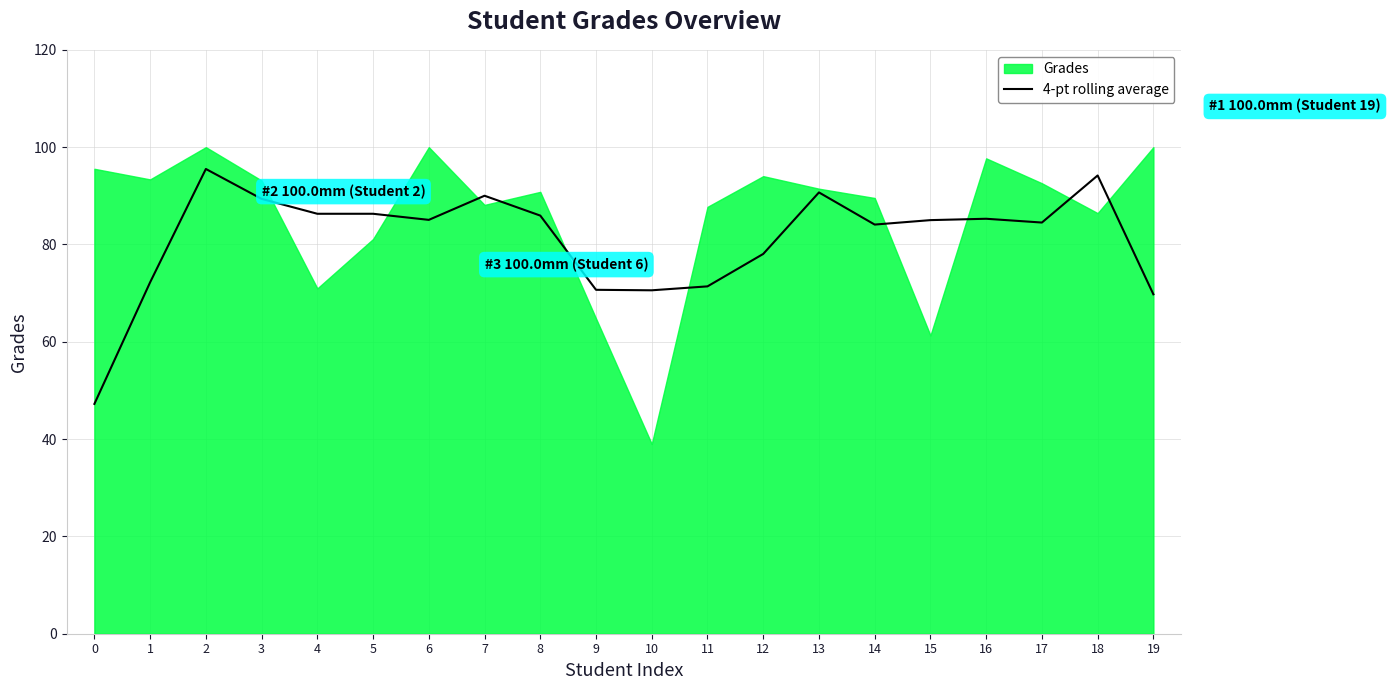

The value of 4-pt rolling average at 14 is 84.1. True or false?

True